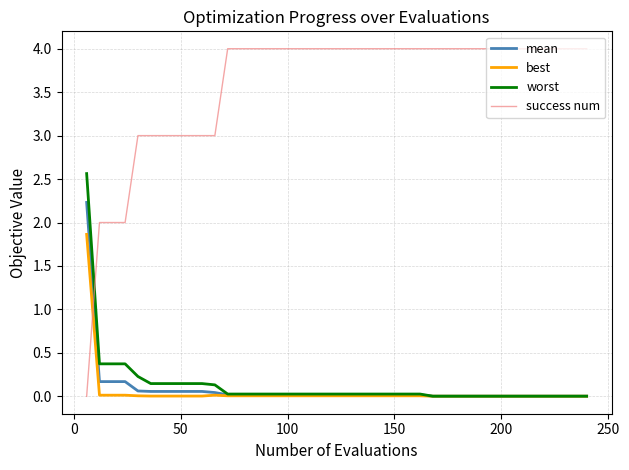

True or false: mean and success num intersect in this chart.

True